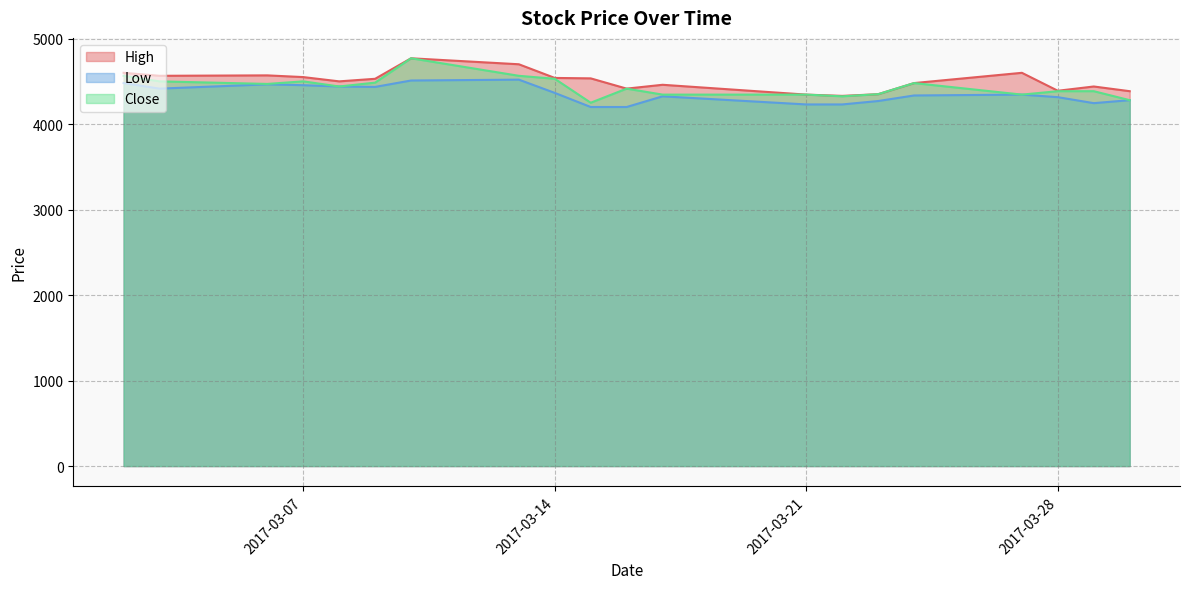

The Low series shows 4200 at 2017-03-15. True or false?

True